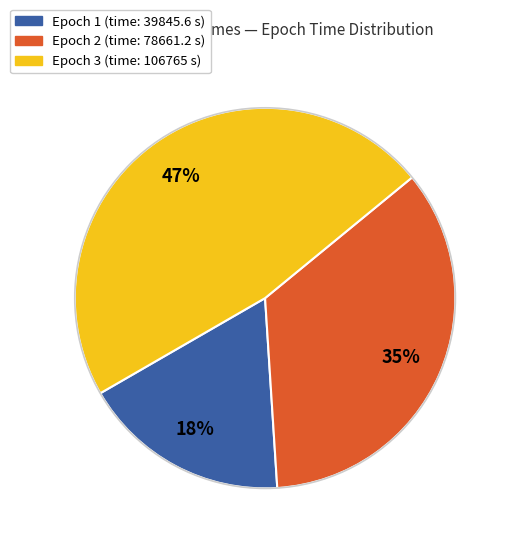

How many slices are in this pie chart?

3